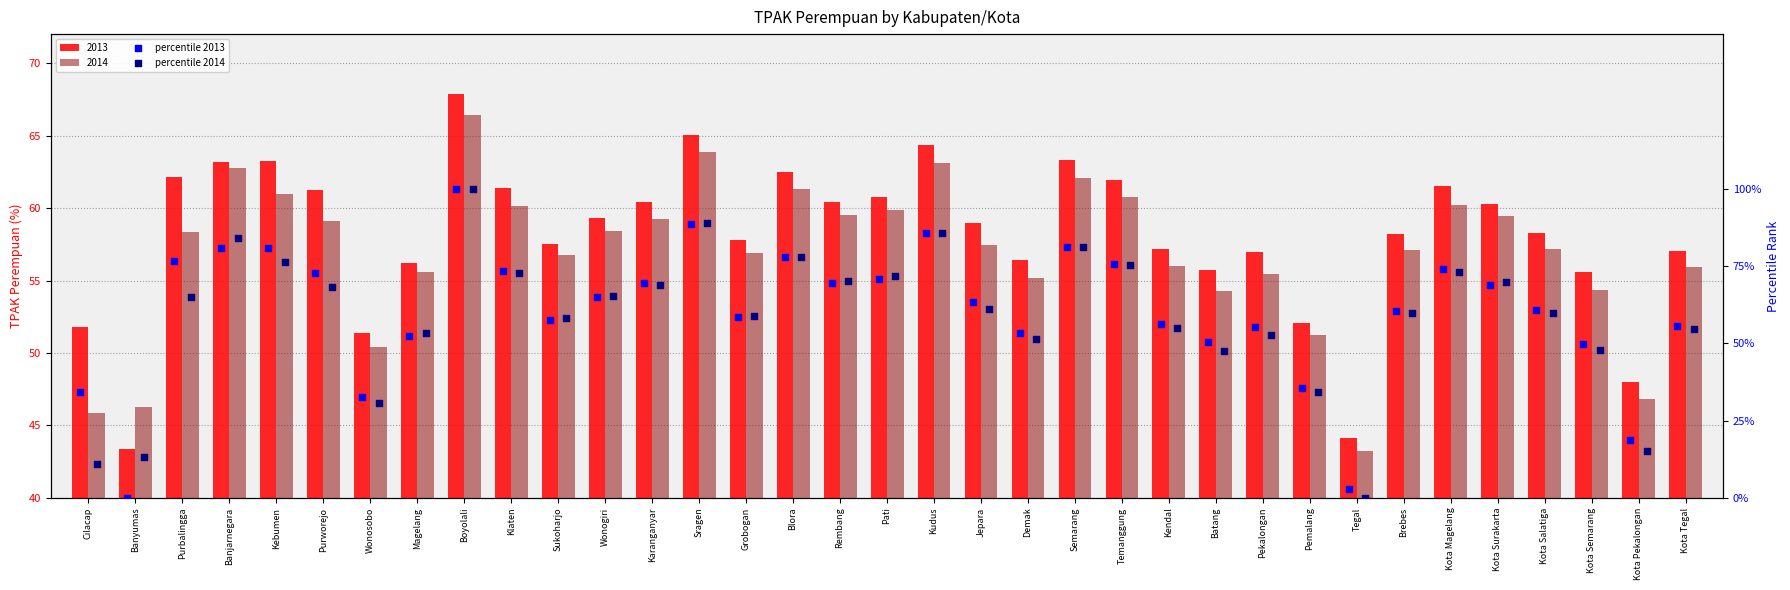

Which series contains the lowest Y value?

percentile 2013